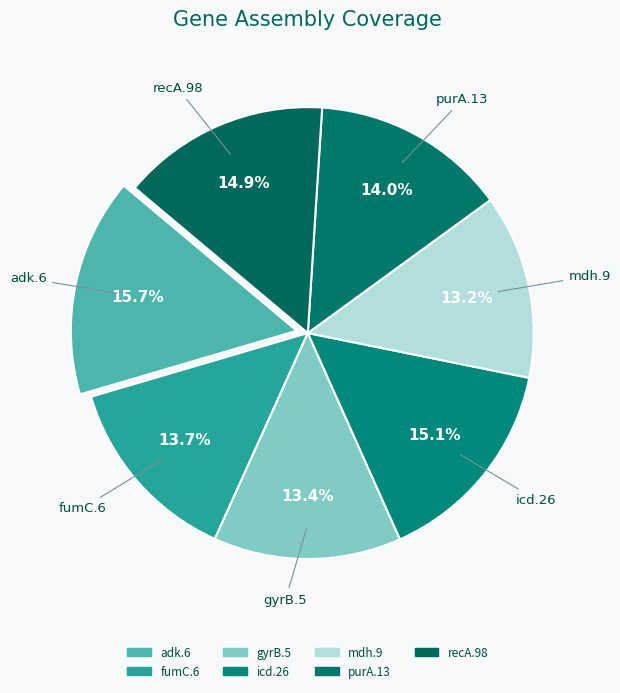

To the nearest percent, what is the combined percentage of gyrB.5 and mdh.9?

27%